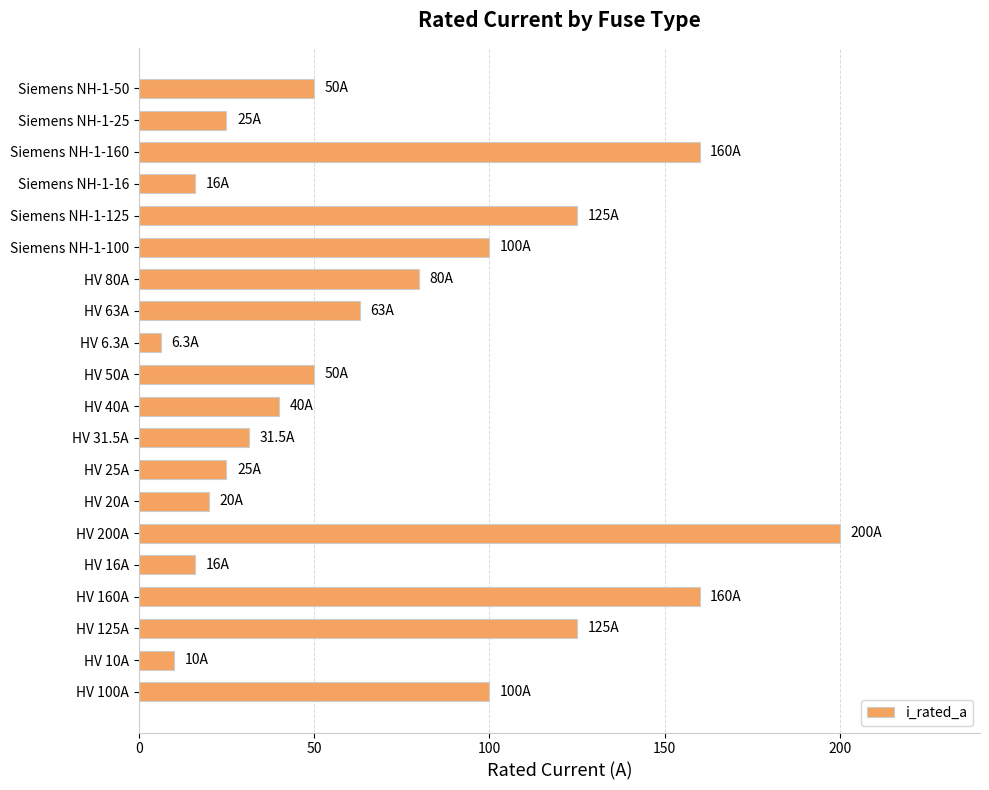

Is it true that the value at HV 80A is 40.7?

False